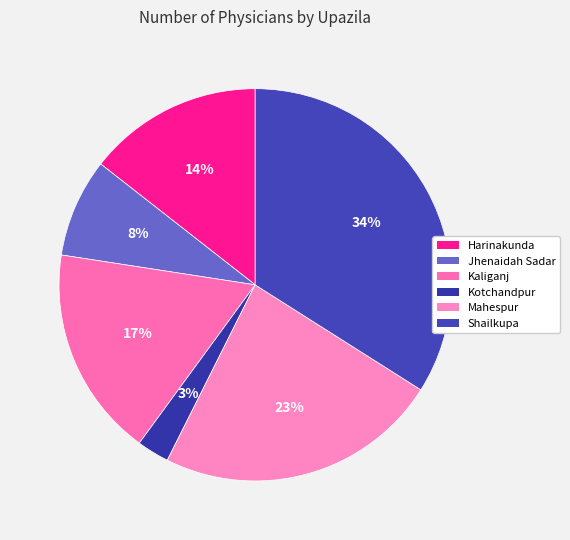

To the nearest percent, what portion does Shailkupa represent?

34%